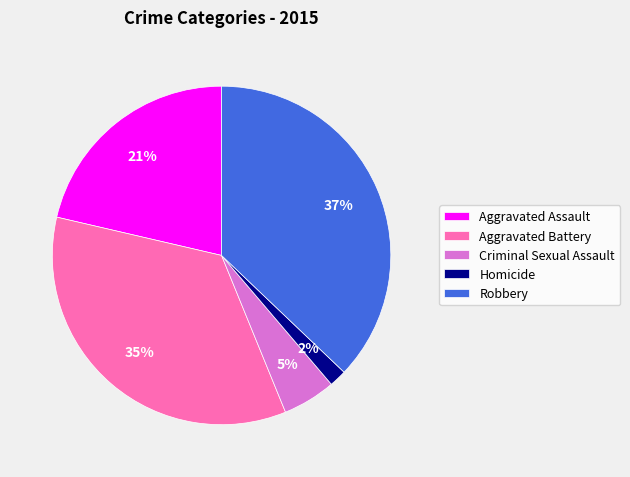

What percentage is the Homicide slice, to the nearest percent?

2%